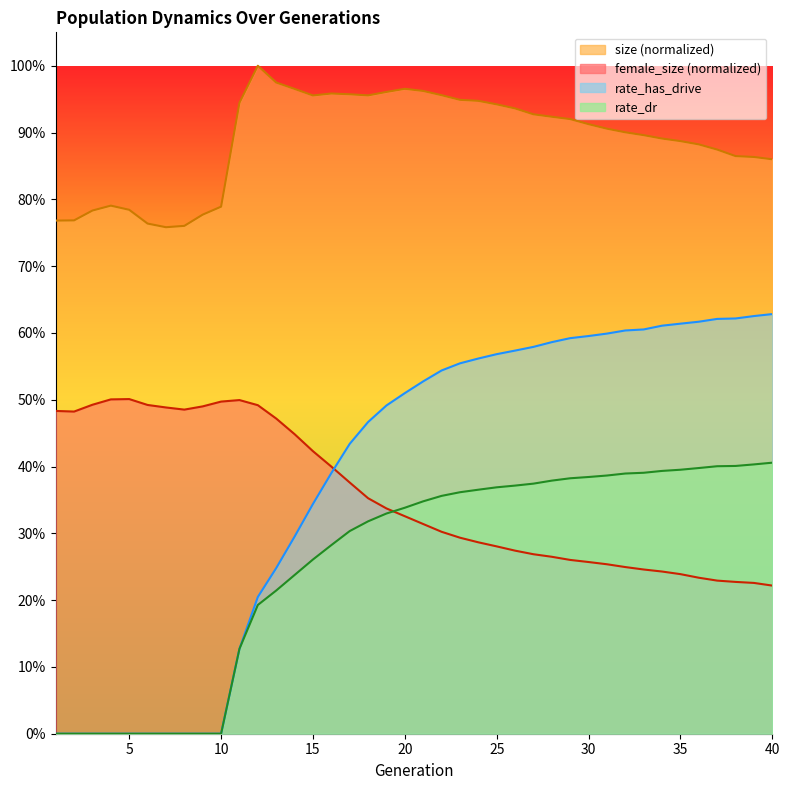

What is the difference between the female_size values at 7 and 31?

0.2